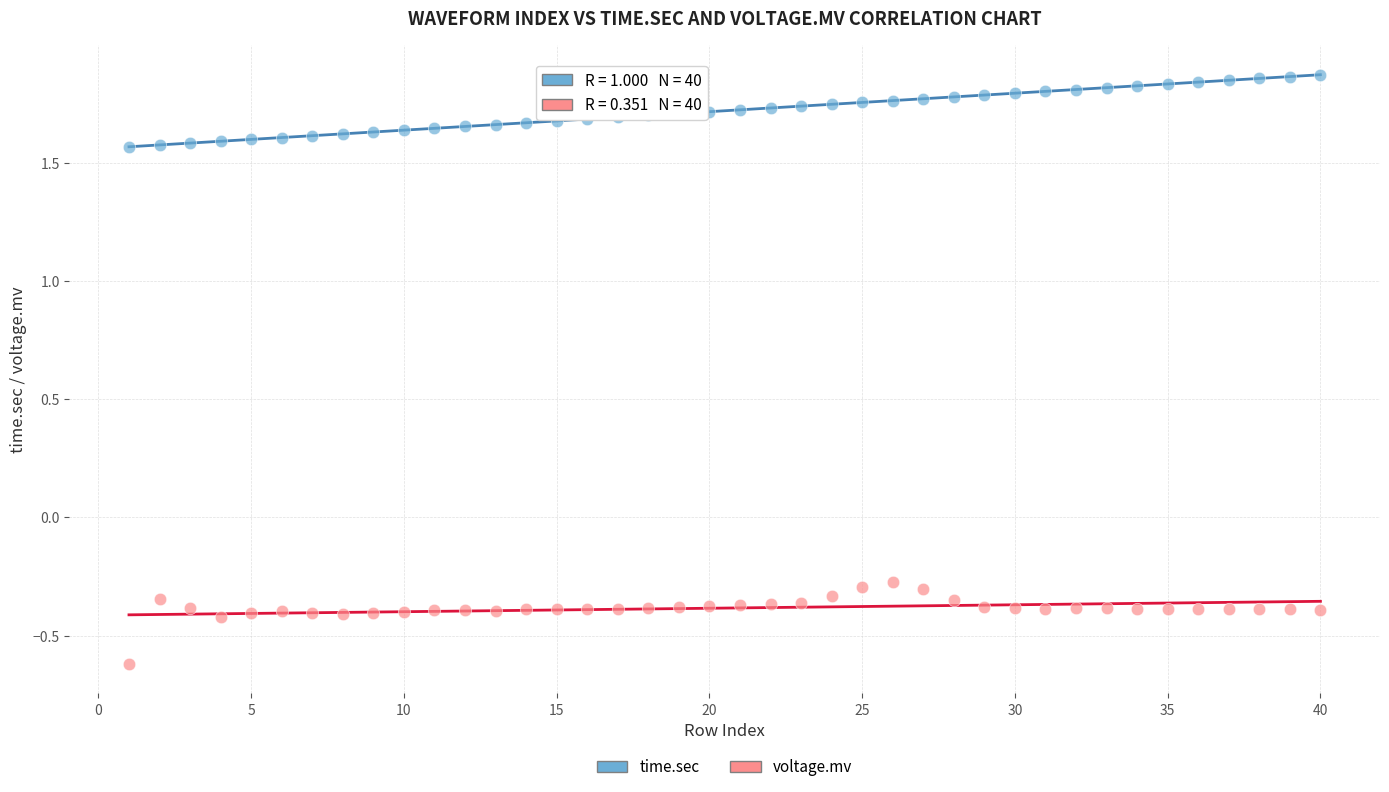

Across all data points, what is the range of X values (max minus min)?

39.0